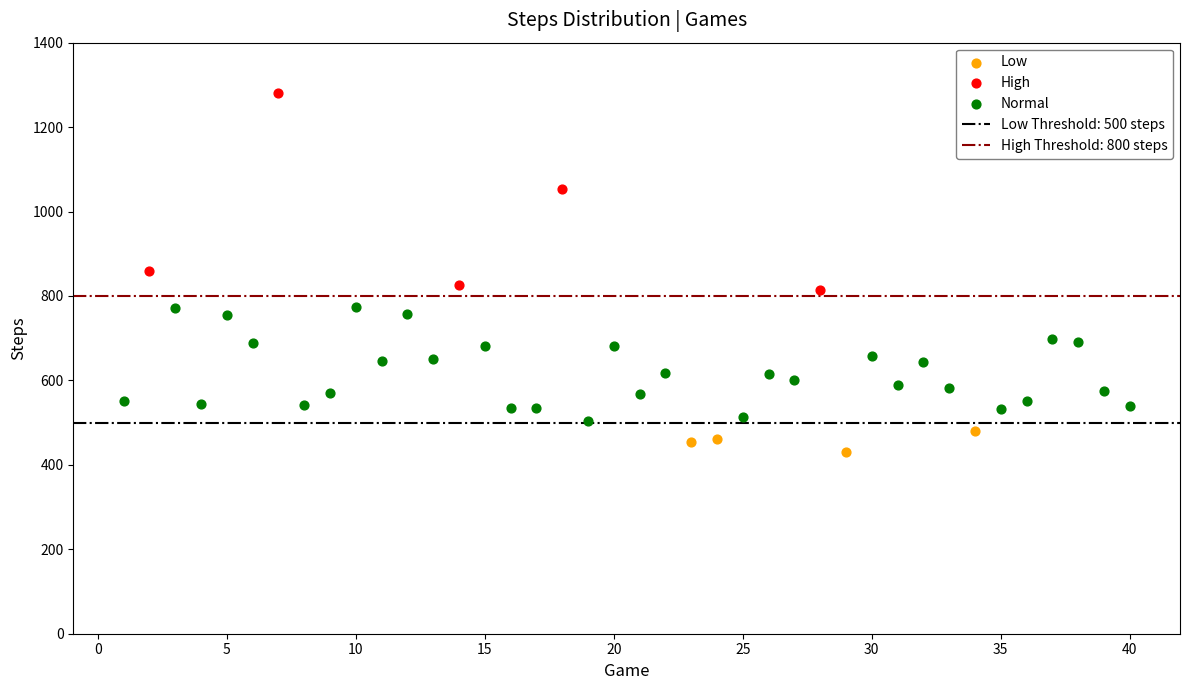

Which series reaches the minimum Y coordinate?

Low